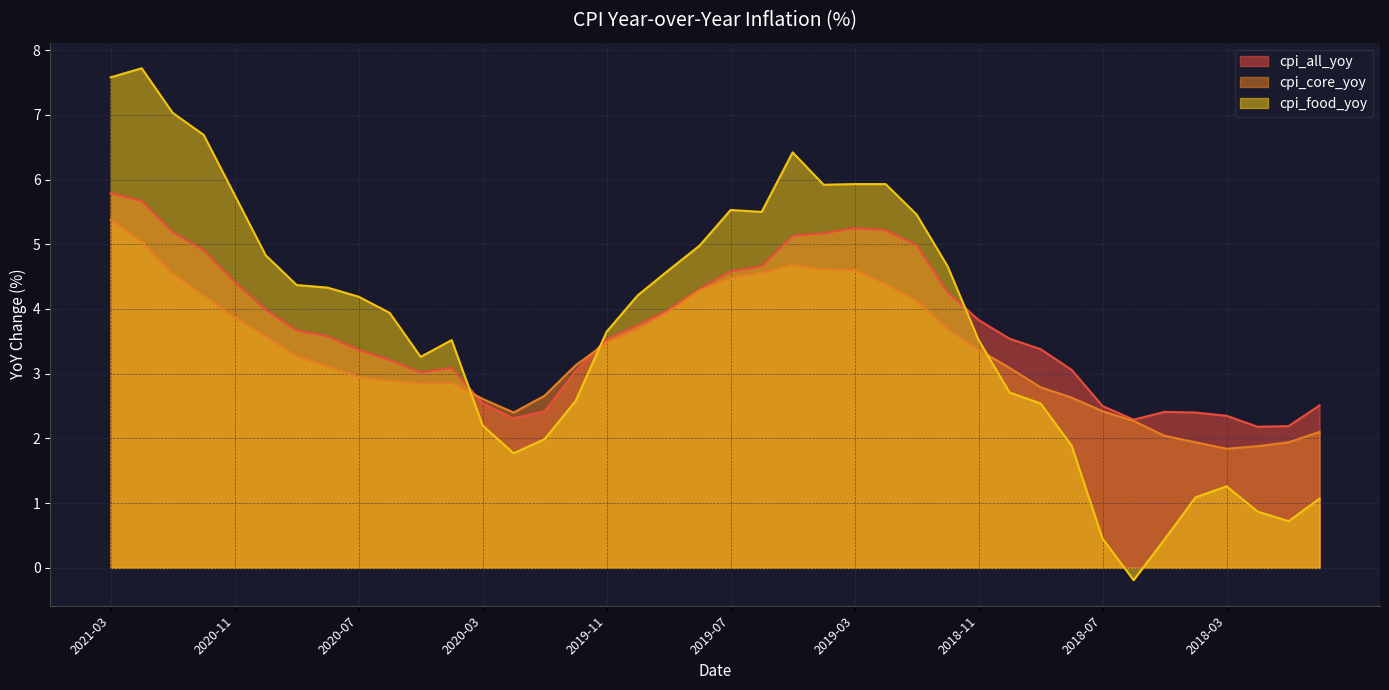

At how many categories does at least one series exceed 0?

40